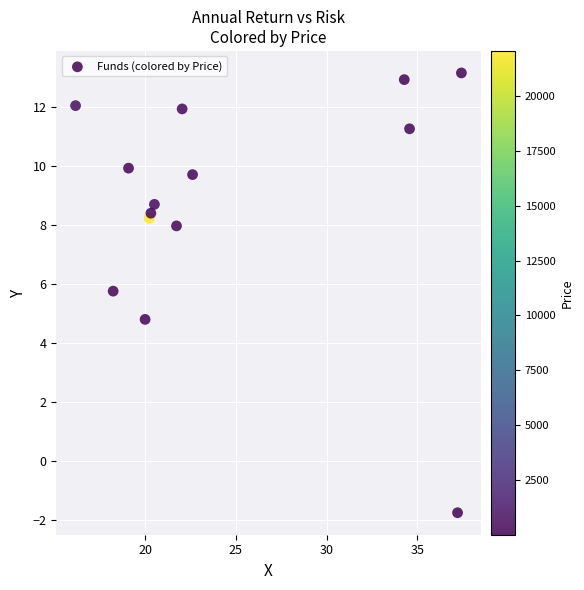

What is the range of Y values (max minus min)?

14.9